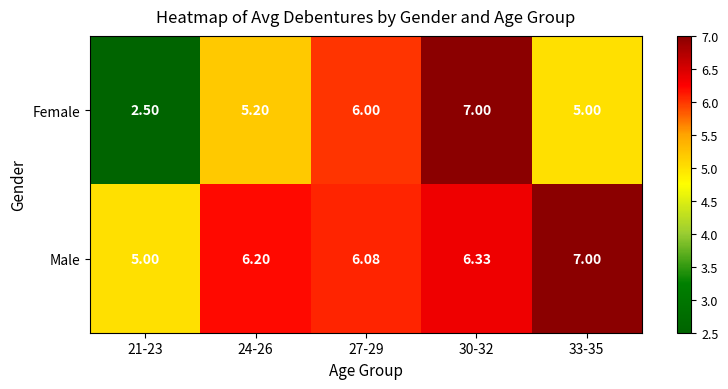

At which category does the chart reach its minimum across all series?

21-23